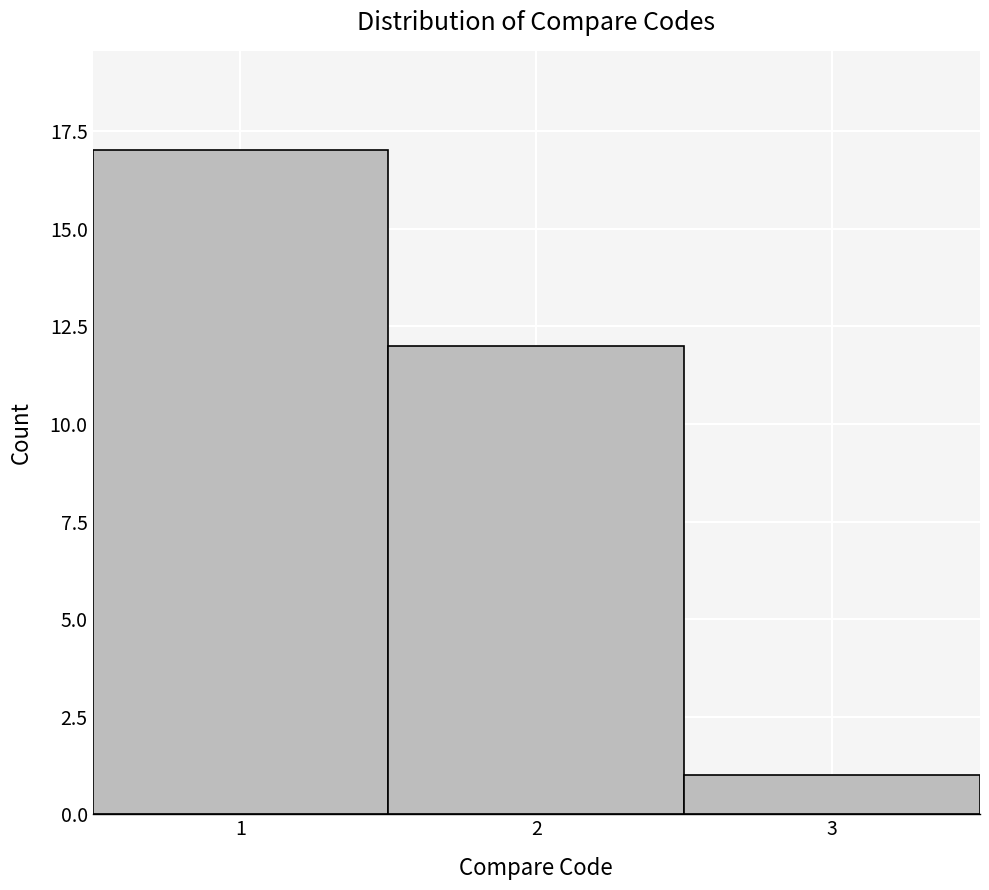

How tall is the bar that spans 1.5 to 2.5 on the x-axis? The values are not printed on the chart, so give them approximately, as read against the axis.

12